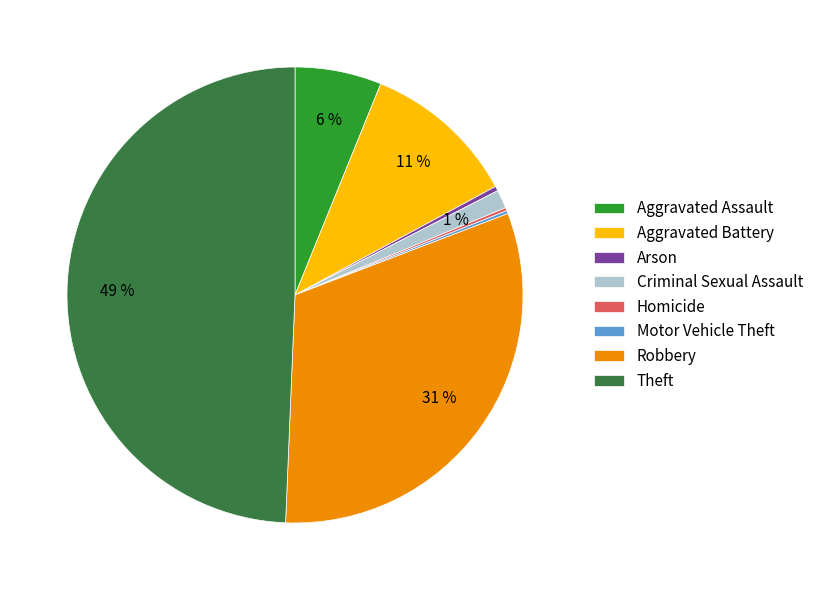

Is the sum of Criminal Sexual Assault and Robbery greater than half?

No